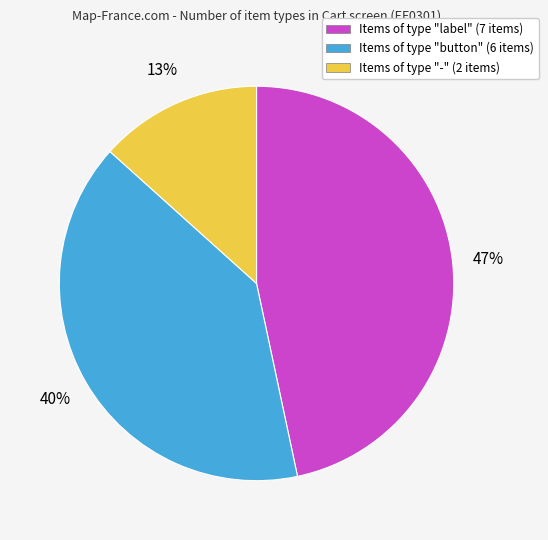

Does any single category account for the majority?

No